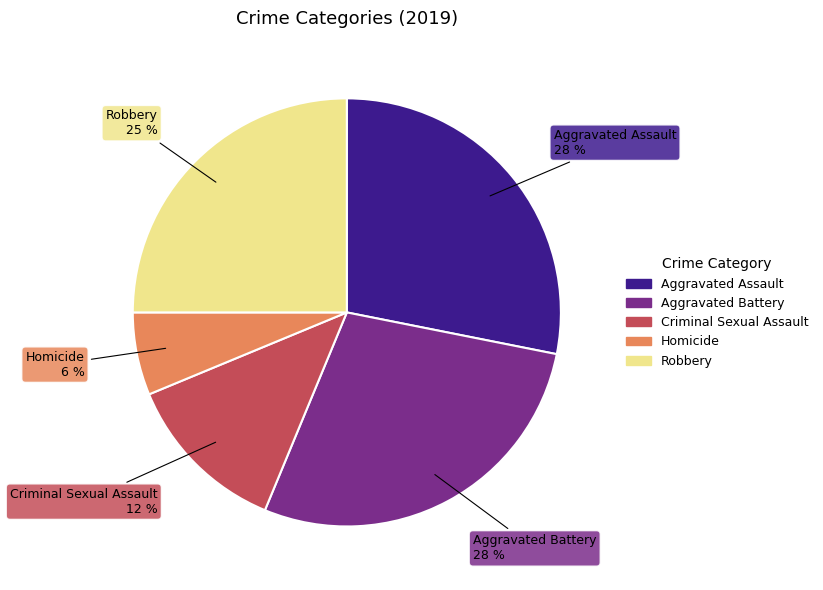

Is it true that Homicide is 1% of the pie?

False